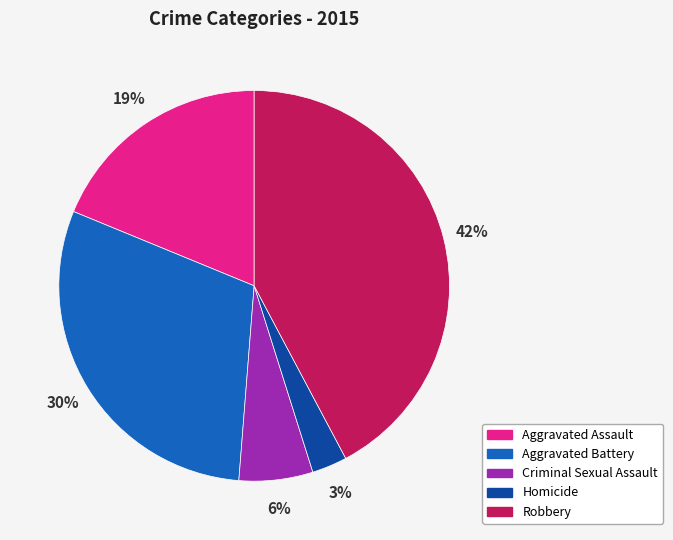

What is the ratio of the value at Criminal Sexual Assault to the value at Aggravated Battery?

0.2